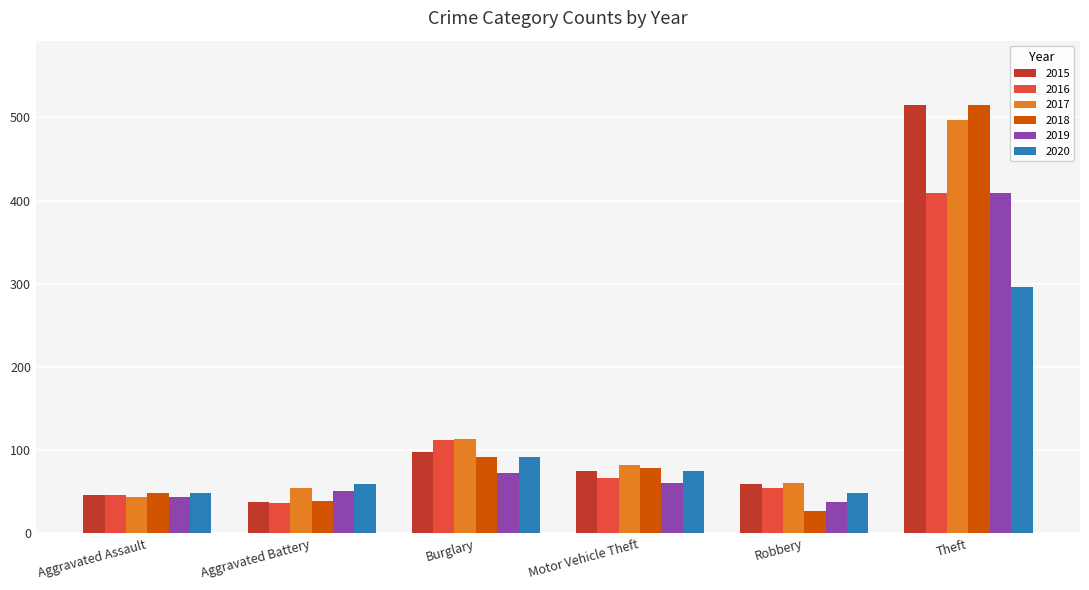

At how many categories does at least one series exceed 241?

1